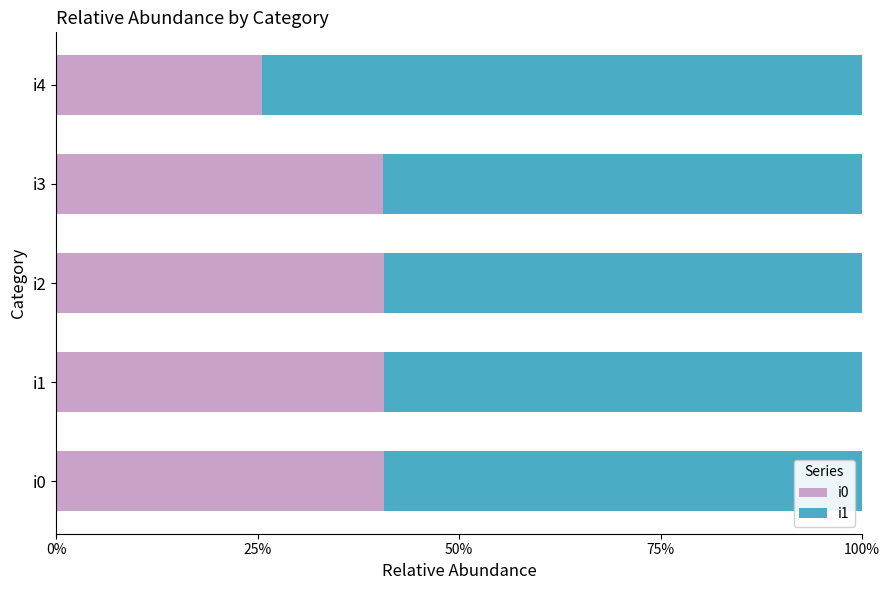

What are all the series names shown in the legend?

i0, i1